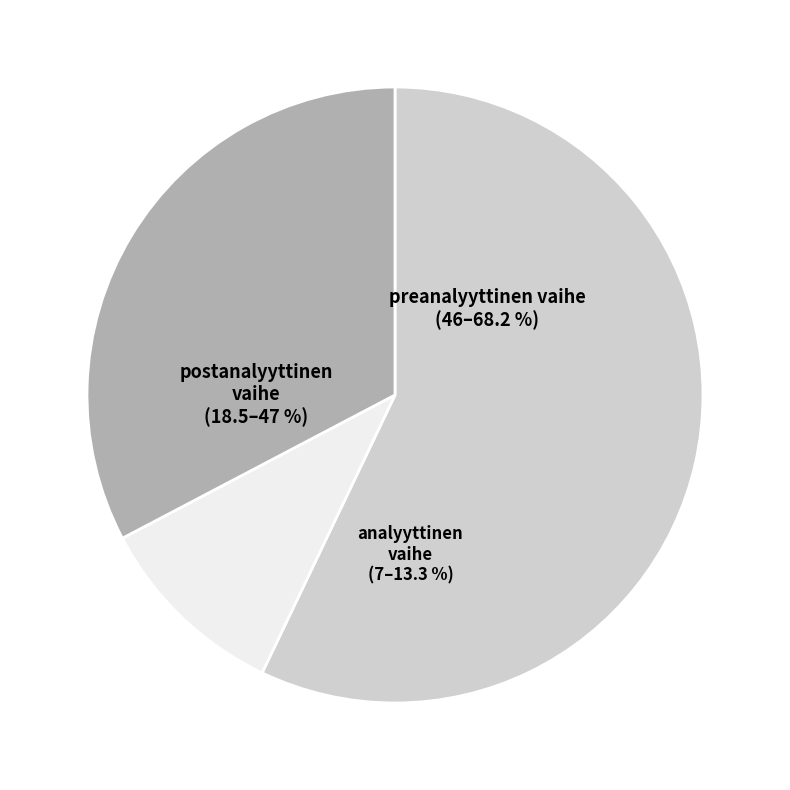

Is there any slice that represents more than half of the pie?

No